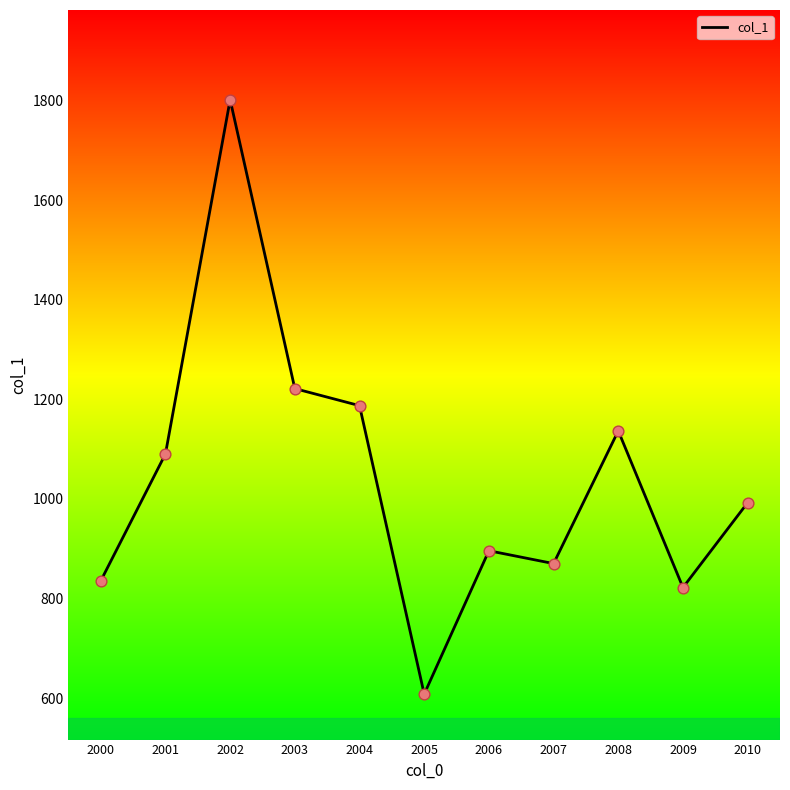

What is the ratio of the value at 2010 to the value at 2008?

0.9